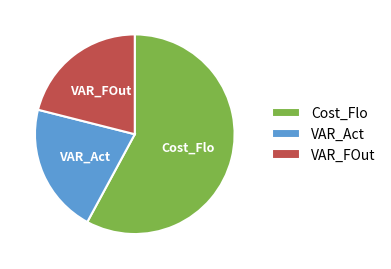

Is there any slice that represents more than half of the pie?

Yes